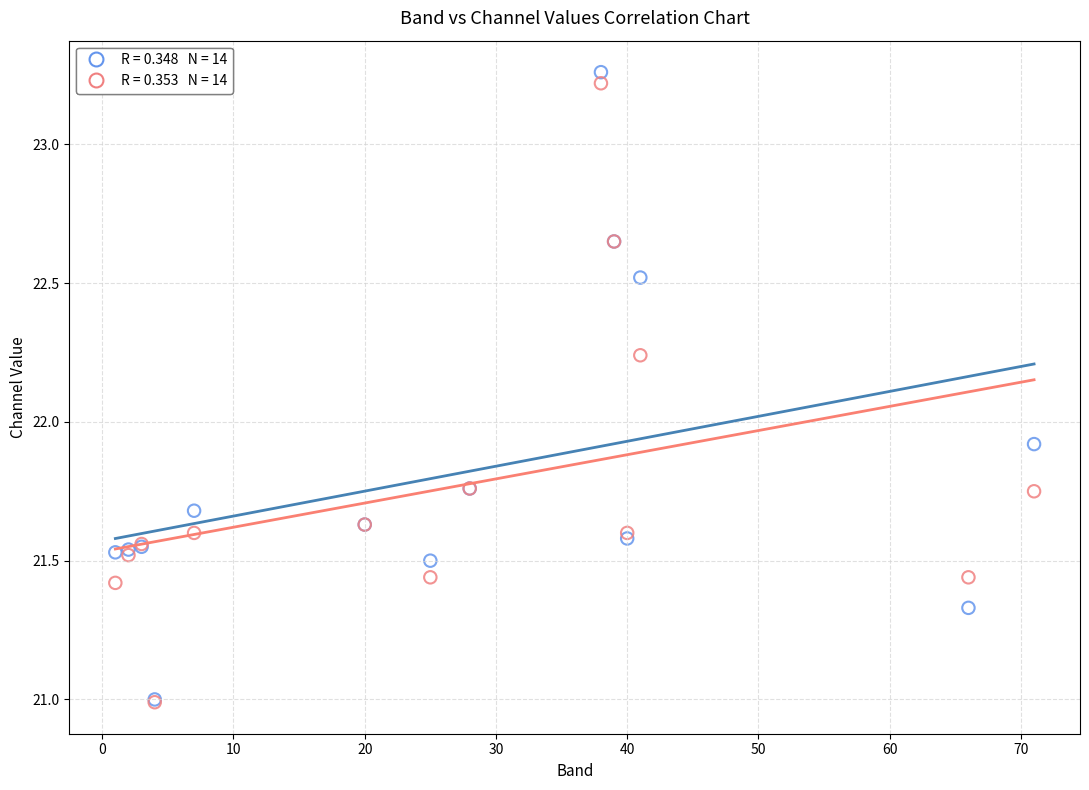

Across all series, what Y value is closest to 22?

21.9